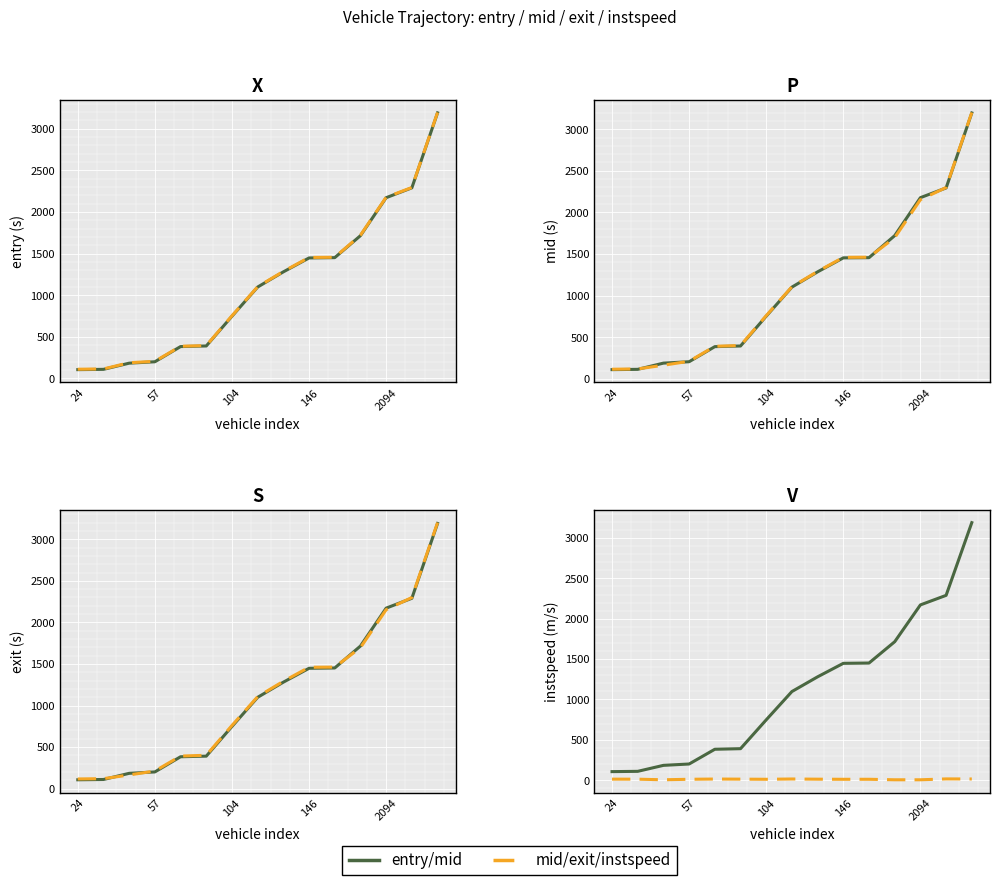

Is it true that instspeed equals 16.8 at 10?

False